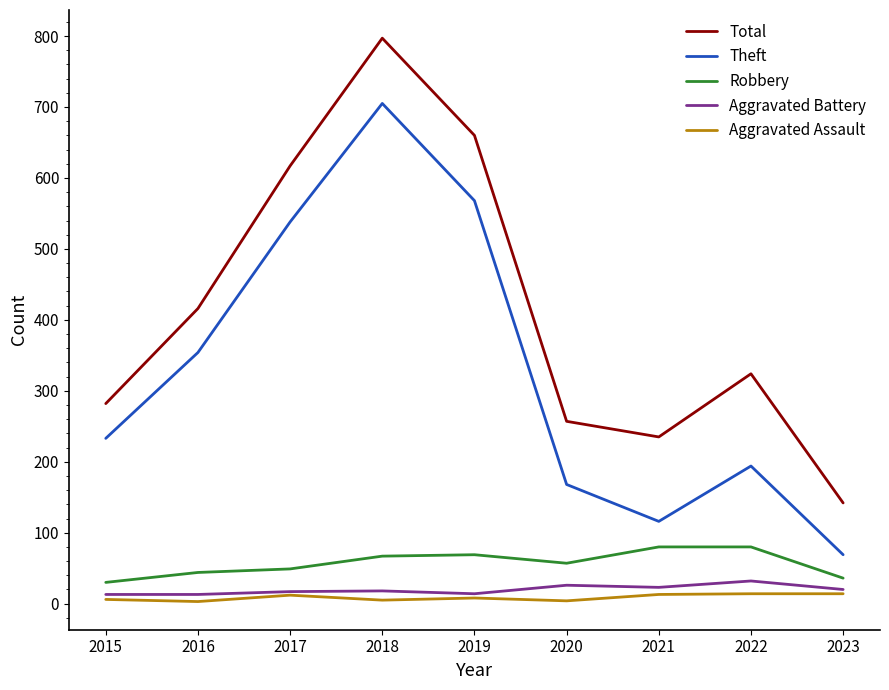

List the series in order of their peak value, highest first.

Total, Theft, Robbery, Aggravated Battery, Aggravated Assault